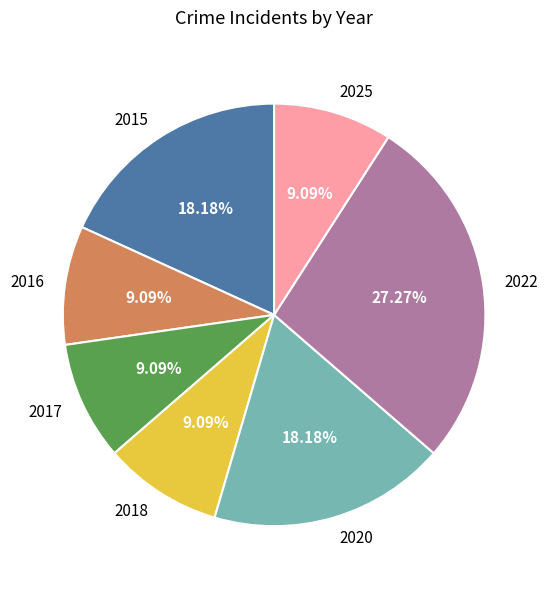

What percentage is the 2018 slice, to the nearest percent?

9%